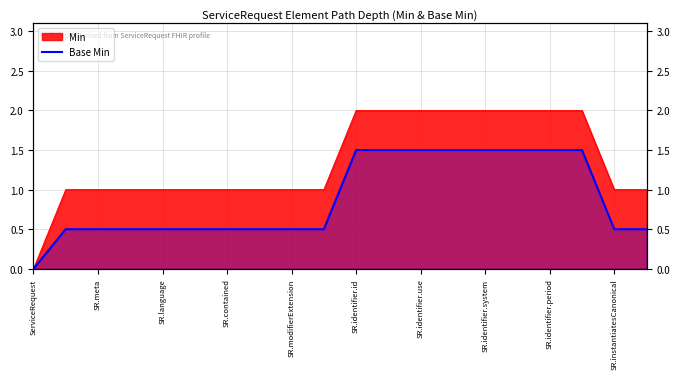

Between SR.language and SR.meta, which is larger?

SR.language